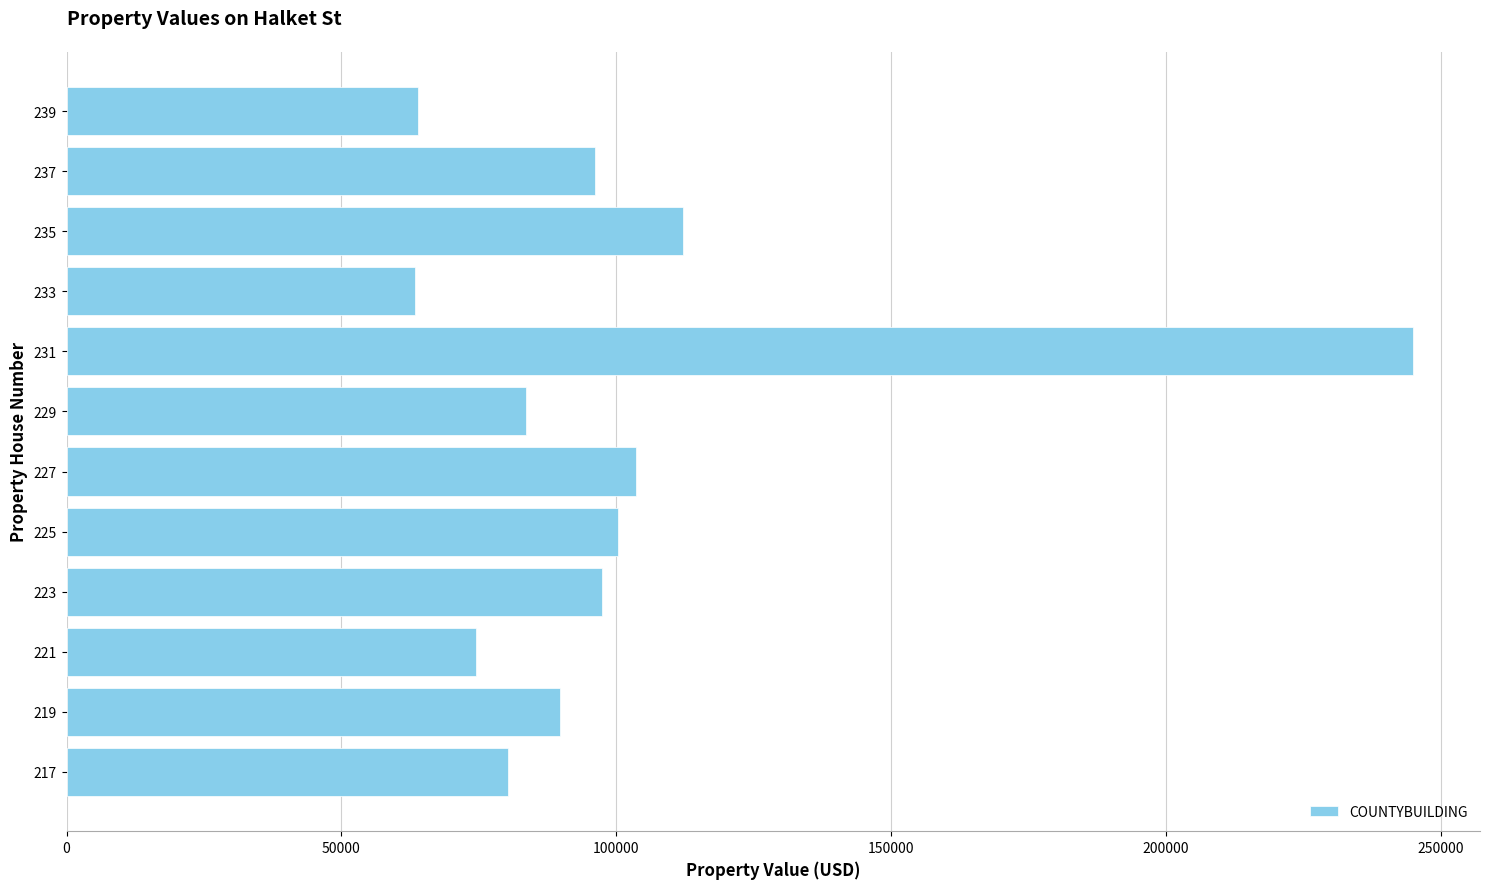

What is the average value?

100867